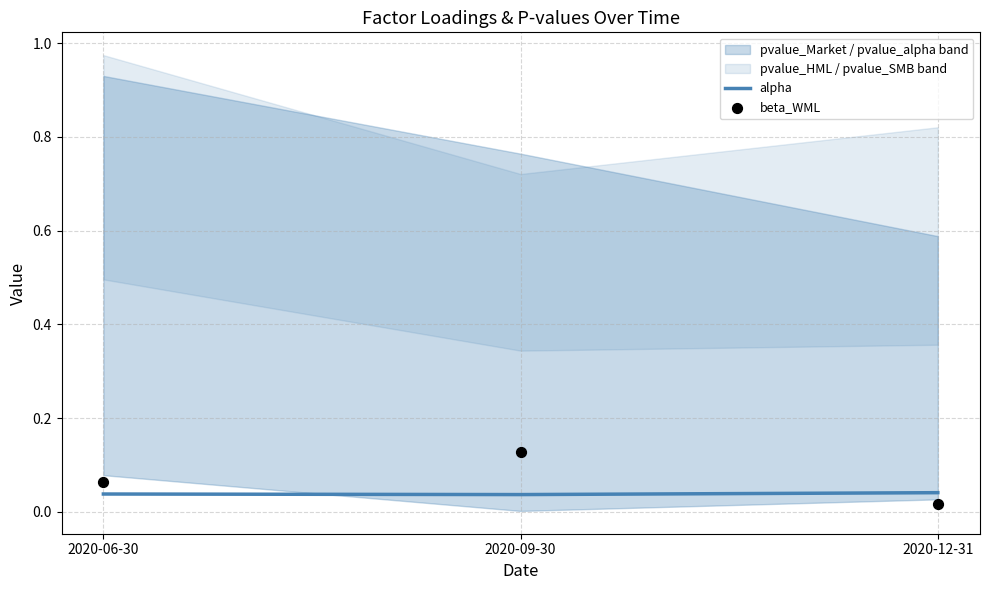

Which series has the largest total across all categories?

beta_WML